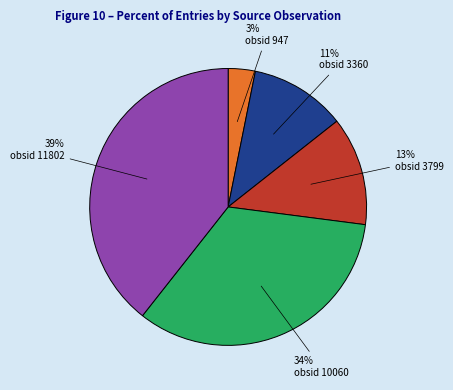

To the nearest percent, what is the average slice percentage?

20%